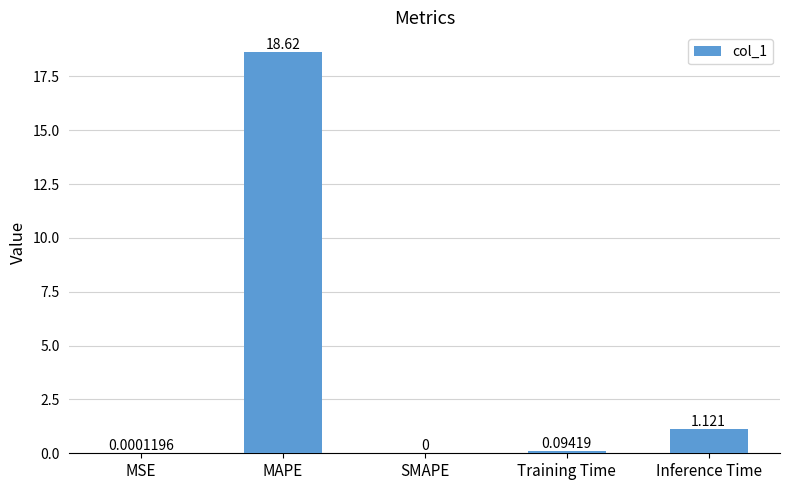

Where is the data nearest to the value 9?

Inference Time